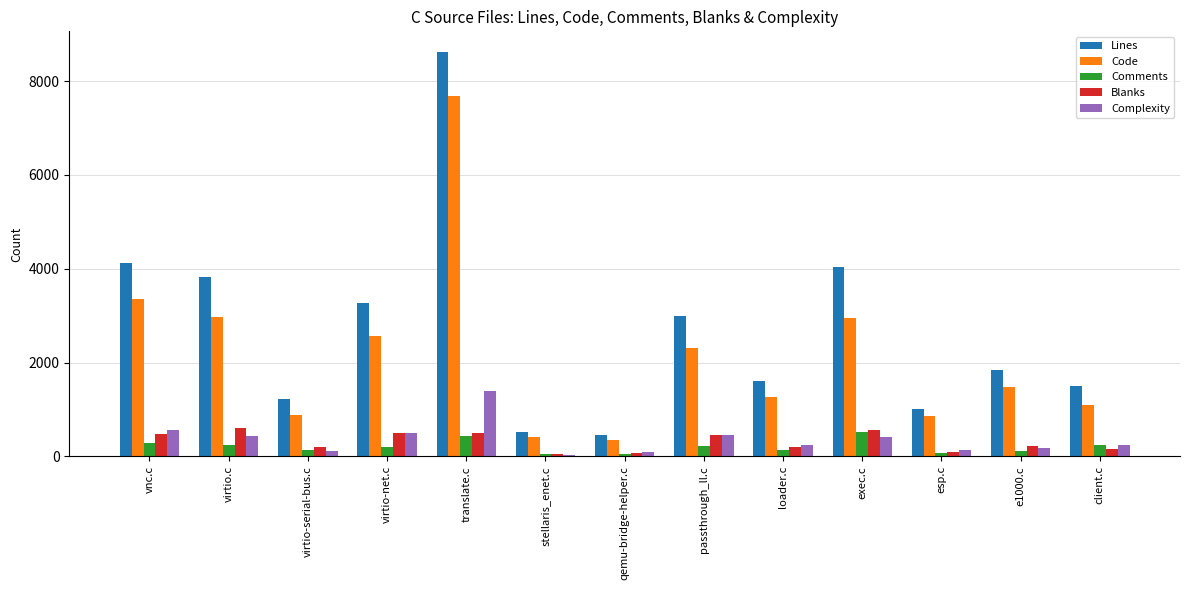

What is the sum of the Comments values at client.c and vnc.c?

541